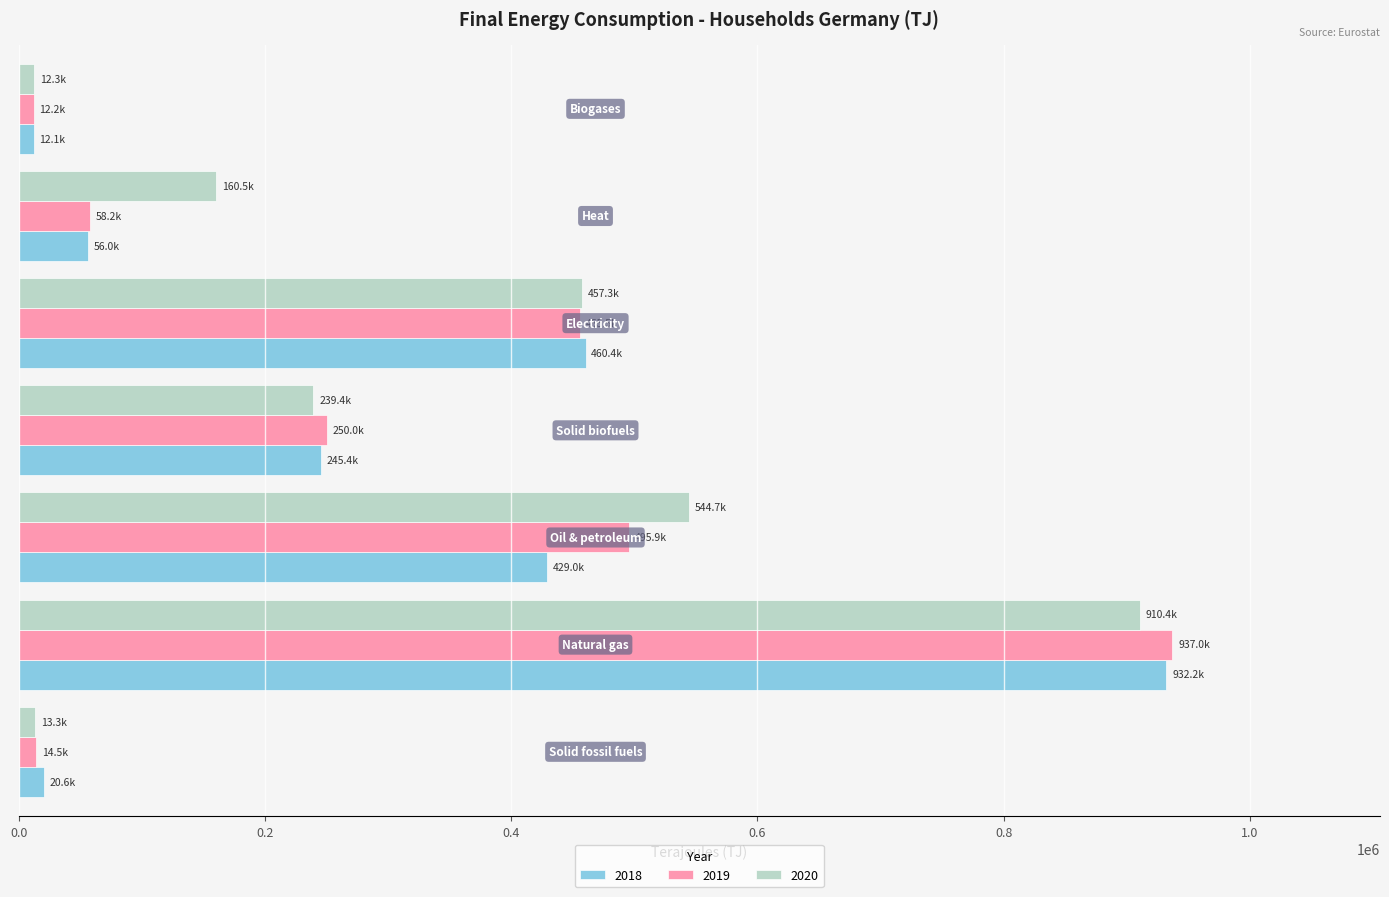

What is the highest value of the 2018 series?

932189.7